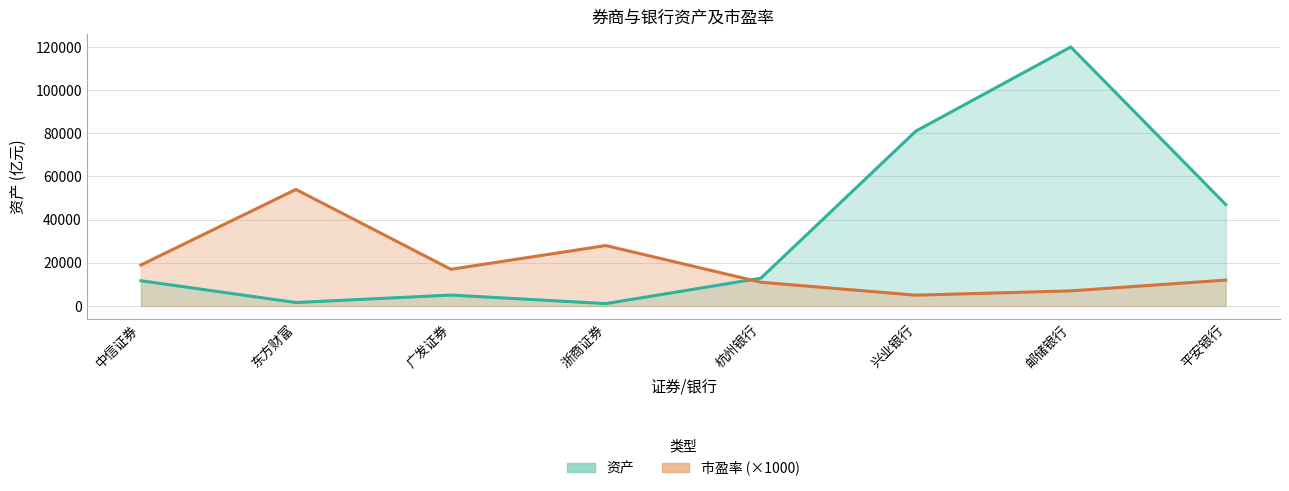

In 市盈率, how many points are lower than both neighbors (excluding endpoints)?

2